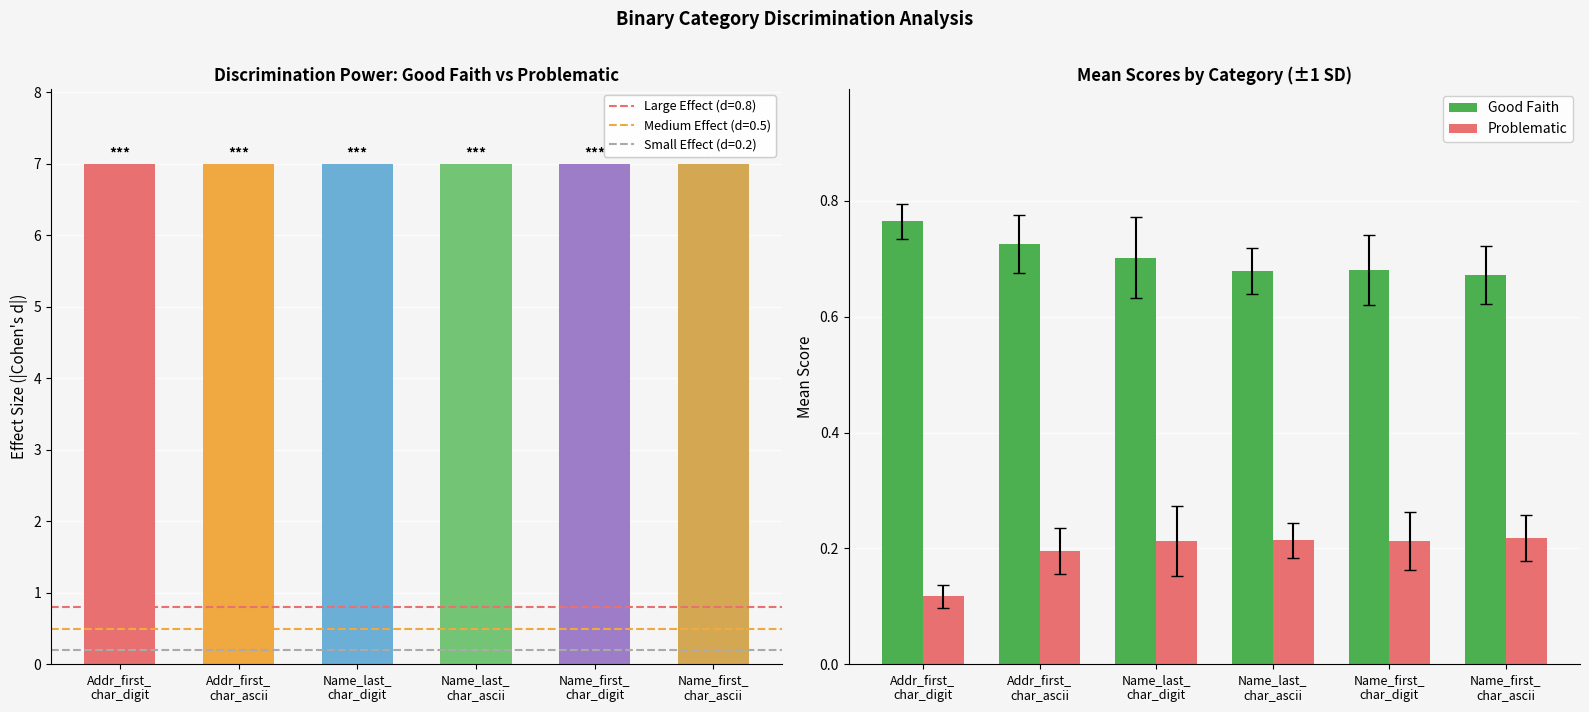

Reading left to right, list all the values displayed in this chart.

Effect Size: 7.0	7.0	7.0	7.0	7.0	7.0
Good Faith: 0.8	0.7	0.7	0.7	0.7	0.7
Problematic: 0.1	0.2	0.2	0.2	0.2	0.2